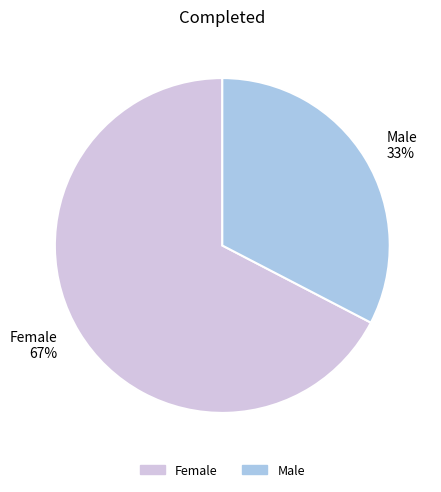

Is it true that Female is 67% of the pie?

True